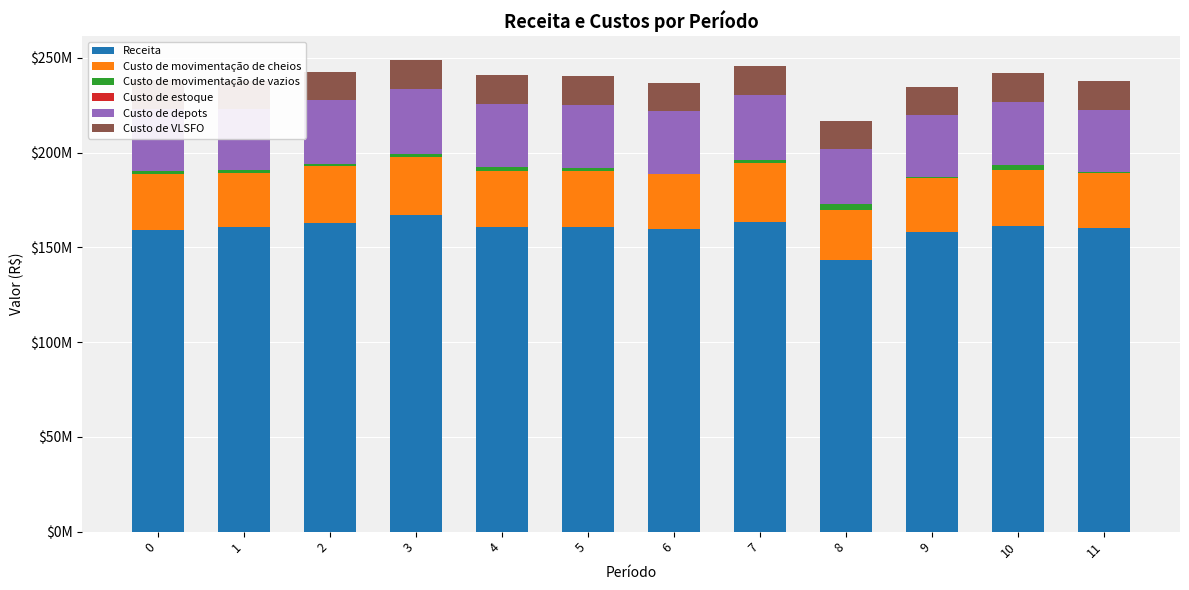

Are the bars horizontal?

No